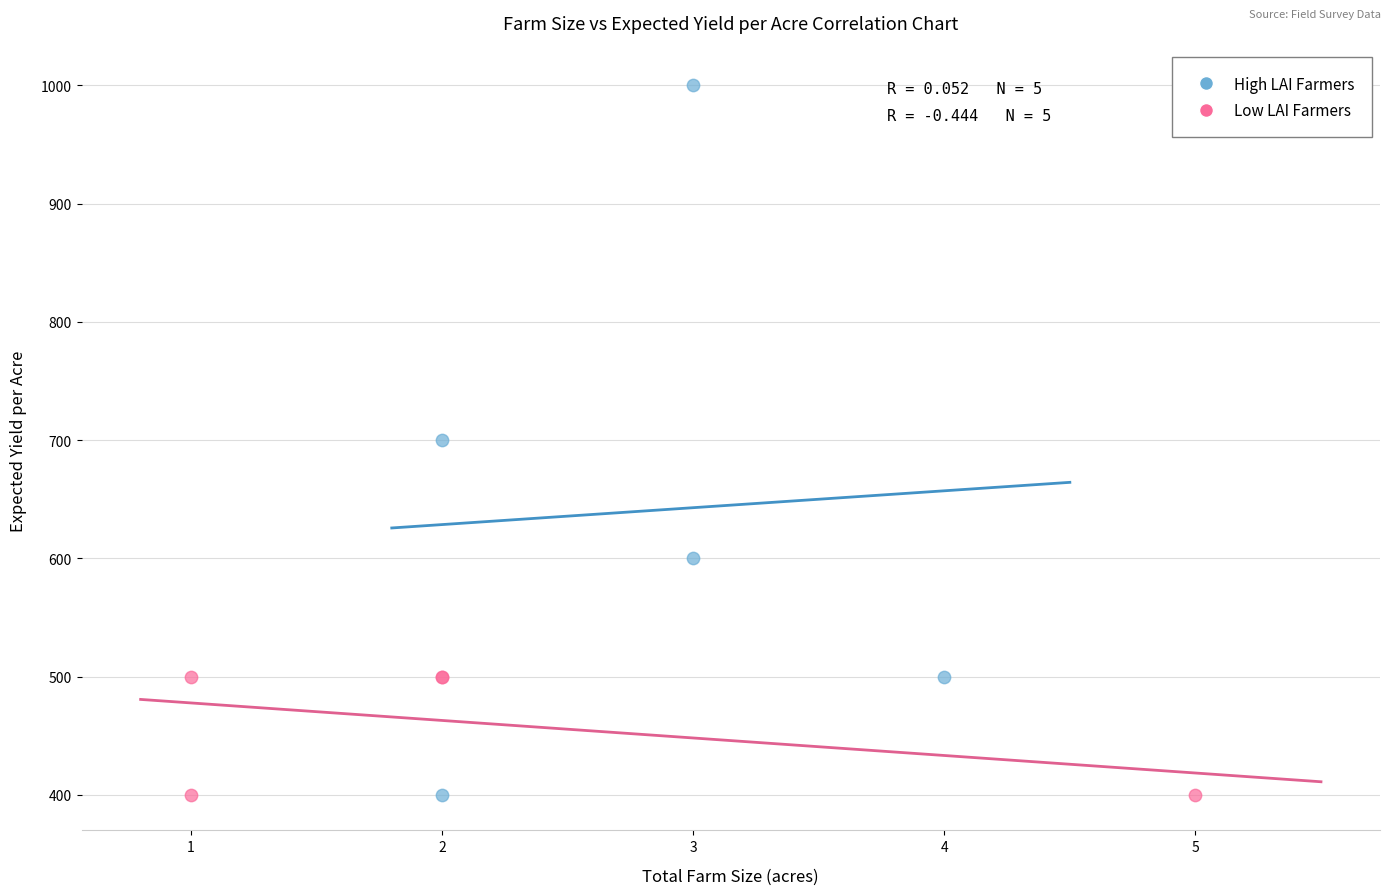

Which series reaches the maximum Y coordinate?

High LAI Farmers